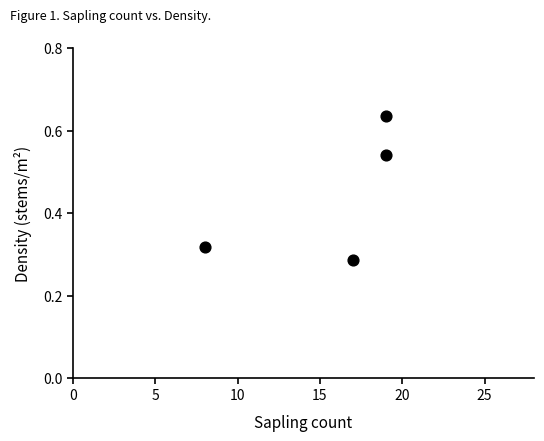

What is the average X value?

15.8